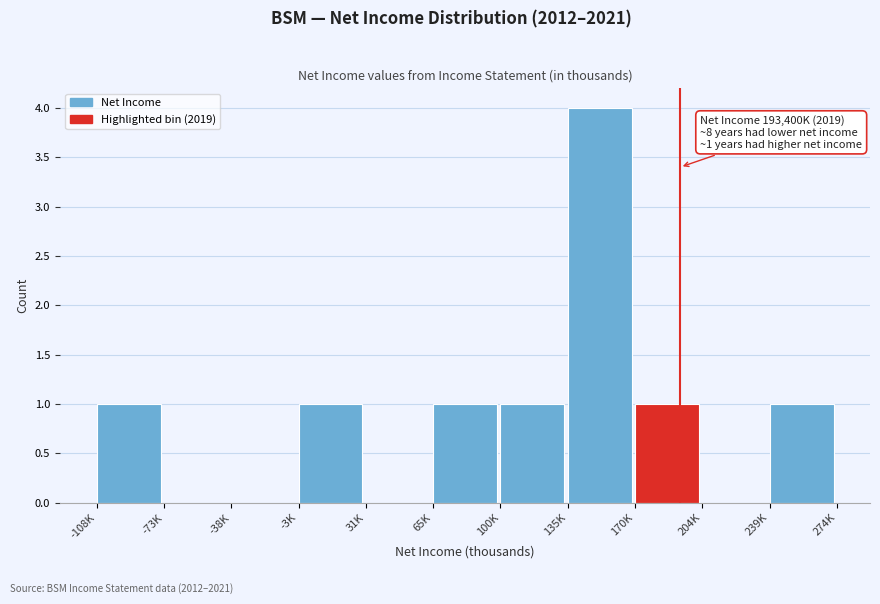

Reading left to right, extract all data points from this chart.

-108K=1	-73K=0	-38K=0	-3K=1	31K=0	65K=1	100K=1	135K=4	170K=1	204K=0	239K=1